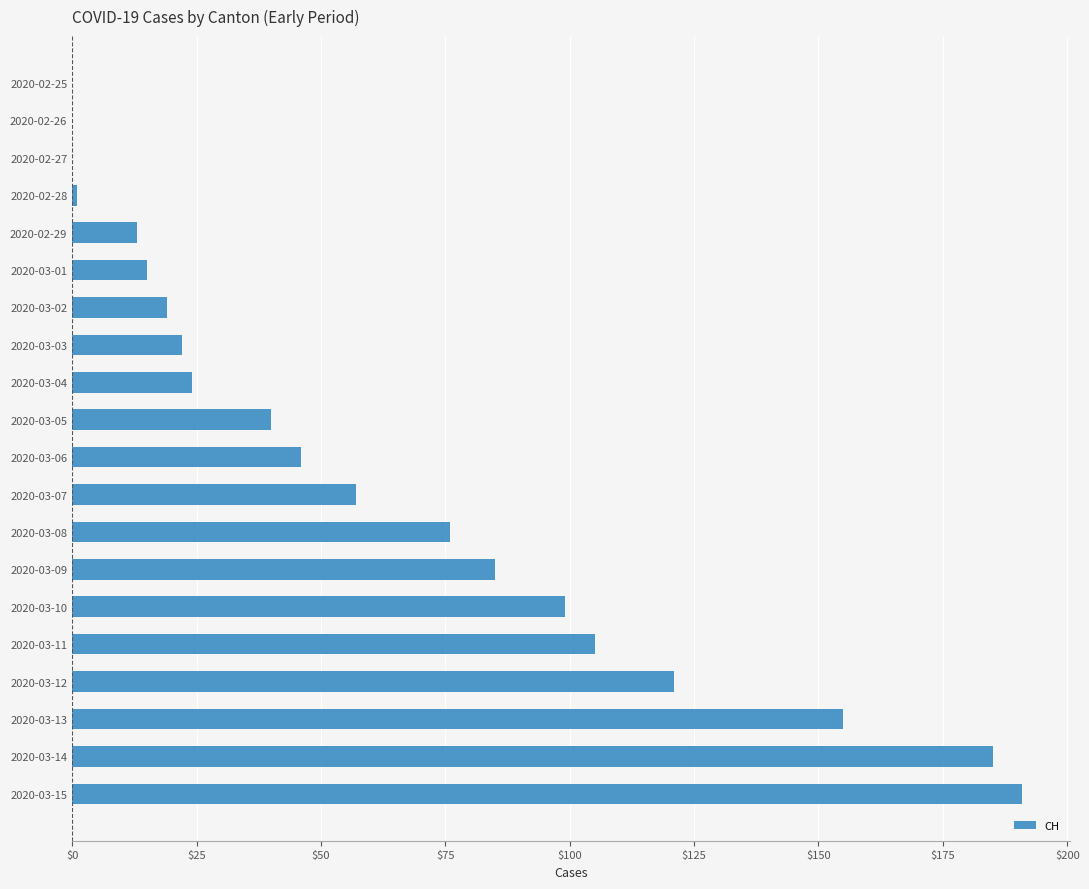

Count the number of data series in this chart.

1